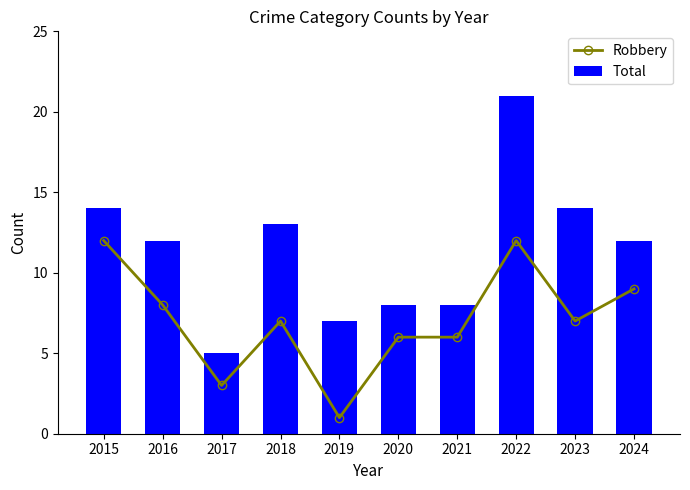

What is the difference between the highest and lowest values at 2019?

6